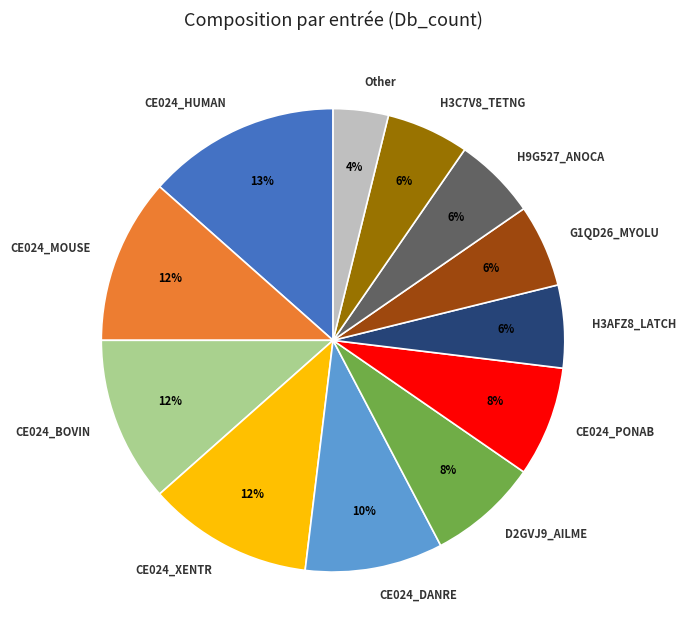

Which has a higher value, H3C7V8_TETNG or Other?

H3C7V8_TETNG